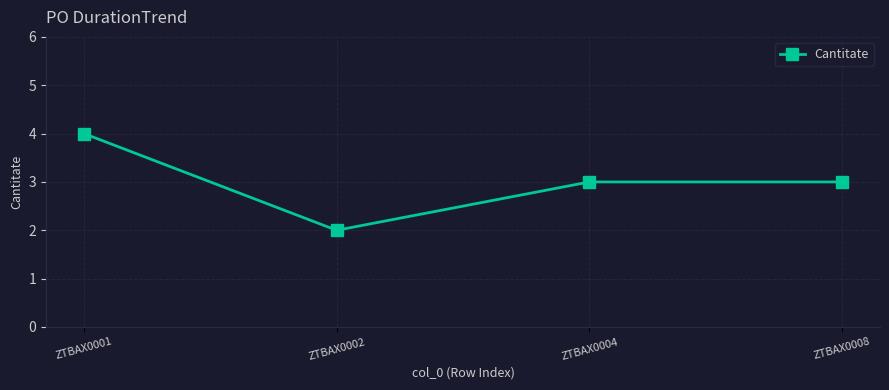

Reading left to right, transcribe all the data shown in this chart.

ZTBAX0001=4	ZTBAX0002=2	ZTBAX0004=3	ZTBAX0008=3